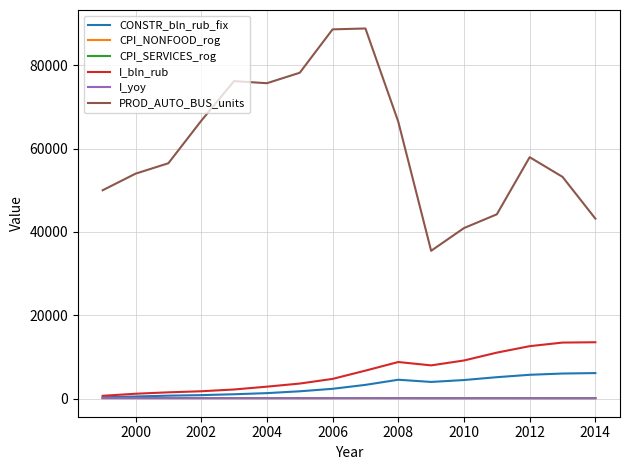

True or false: PROD_AUTO_BUS_units and I_yoy intersect in this chart.

False